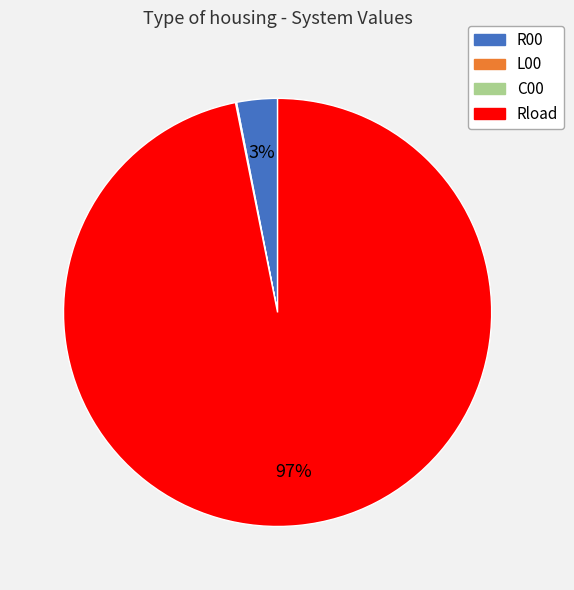

To the nearest percent, what portion does Rload represent?

97%